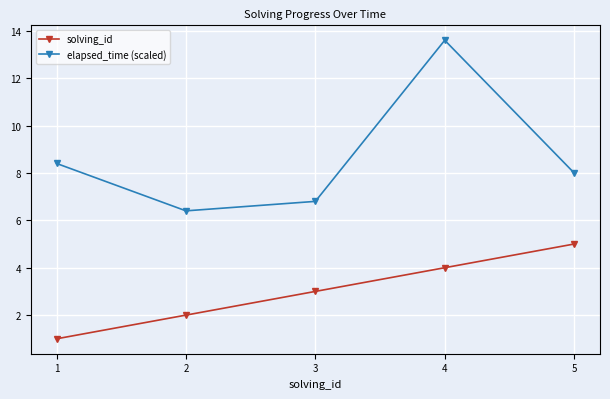

What is the difference between the second highest and second lowest values in the elapsed_time (scaled) series?

1.6